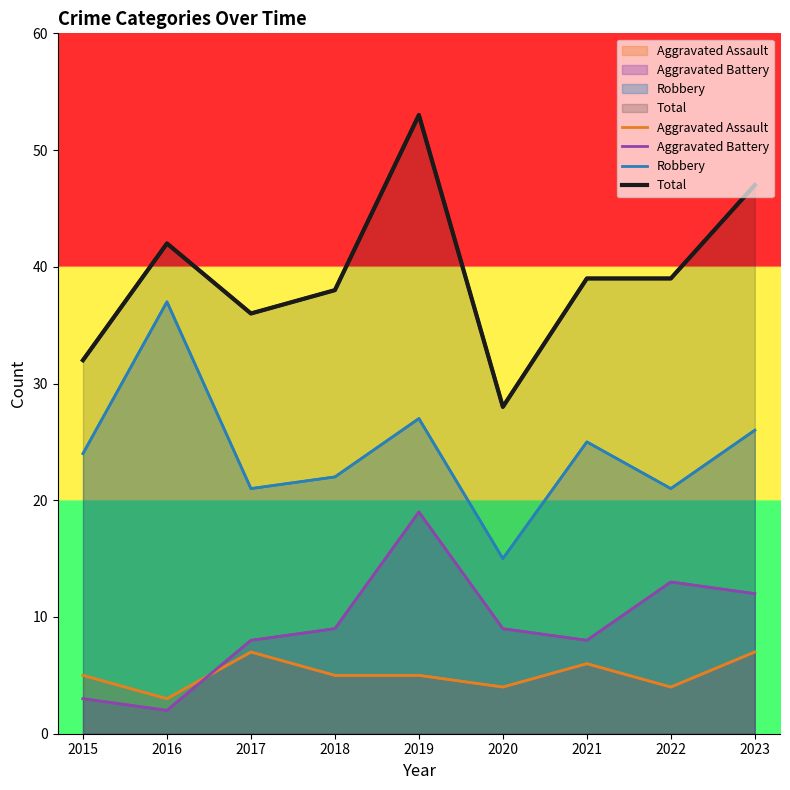

Reading right to left, transcribe all the data shown in this chart.

Aggravated Assault: 2023=7	2022=4	2021=6	2020=4	2019=5	2018=5	2017=7	2016=3	2015=5
Aggravated Battery: 2023=12	2022=13	2021=8	2020=9	2019=19	2018=9	2017=8	2016=2	2015=3
Robbery: 2023=26	2022=21	2021=25	2020=15	2019=27	2018=22	2017=21	2016=37	2015=24
Total: 2023=47	2022=39	2021=39	2020=28	2019=53	2018=38	2017=36	2016=42	2015=32